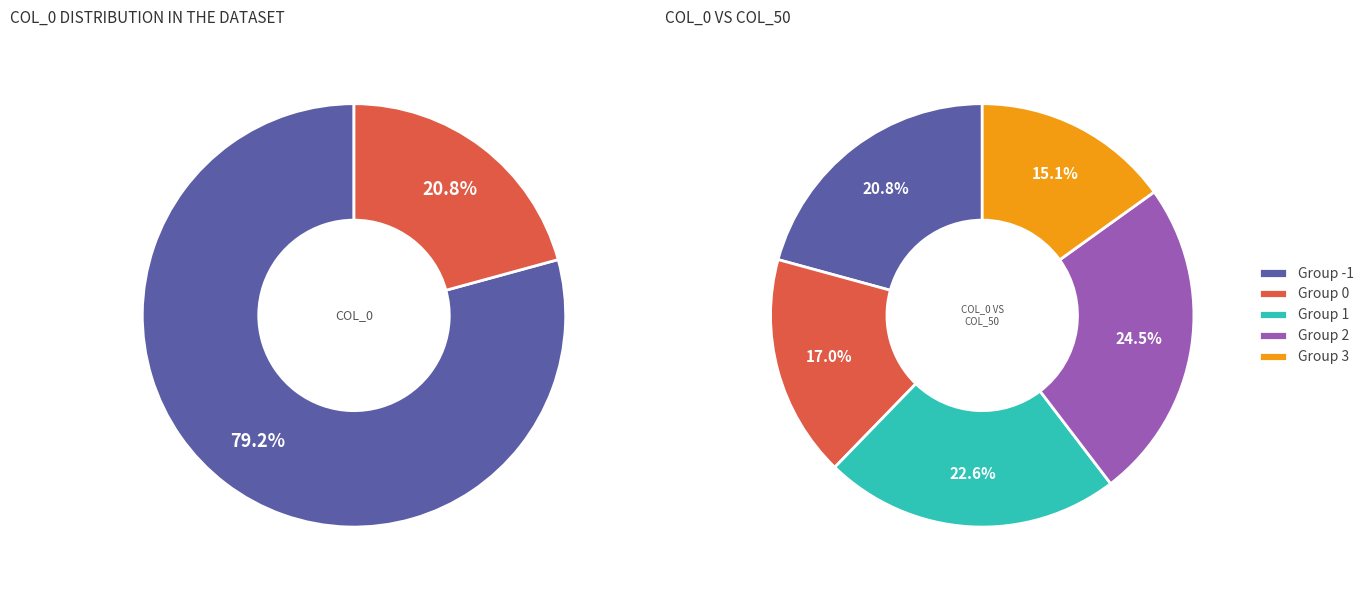

To the nearest percent, what is the combined percentage of 3 and 2?

40%